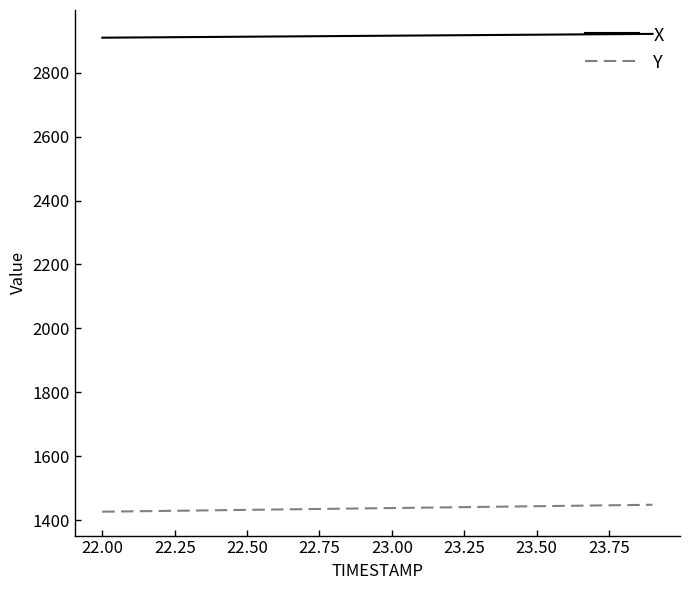

Is this an area chart (filled region under the line)?

No